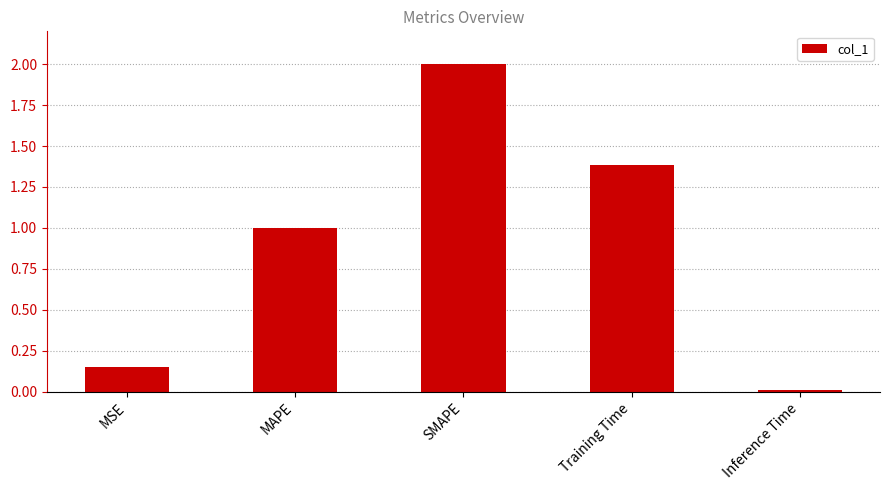

Where is the data nearest to the value 1?

MAPE